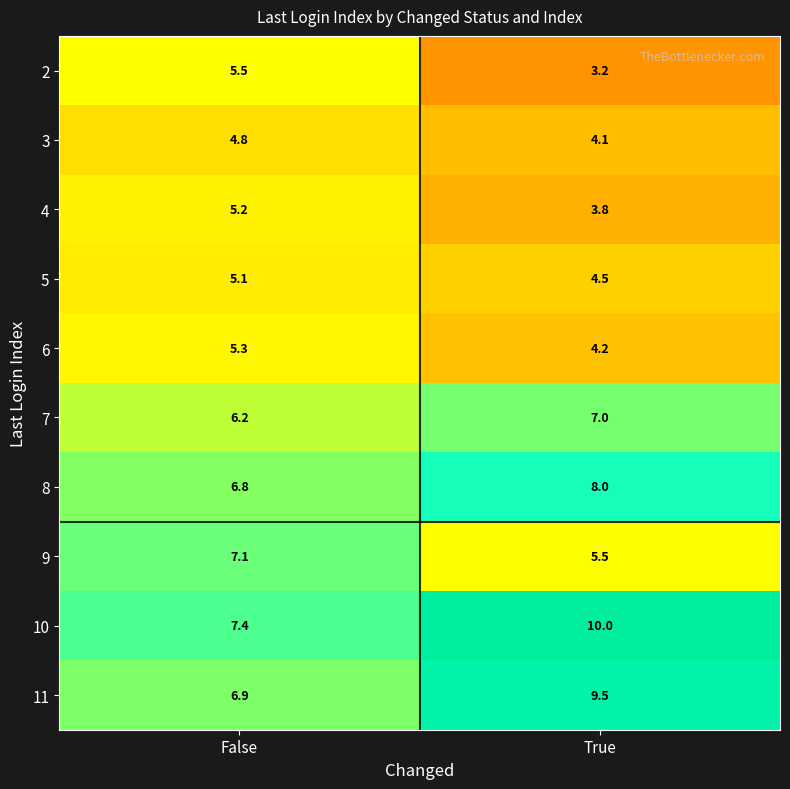

Reading right to left, extract all data points from this chart.

2: 3.2	5.5
3: 4.1	4.8
4: 3.8	5.2
5: 4.5	5.1
6: 4.2	5.3
7: 7.0	6.2
8: 8.0	6.8
9: 5.5	7.1
10: 10.0	7.4
11: 9.5	6.9